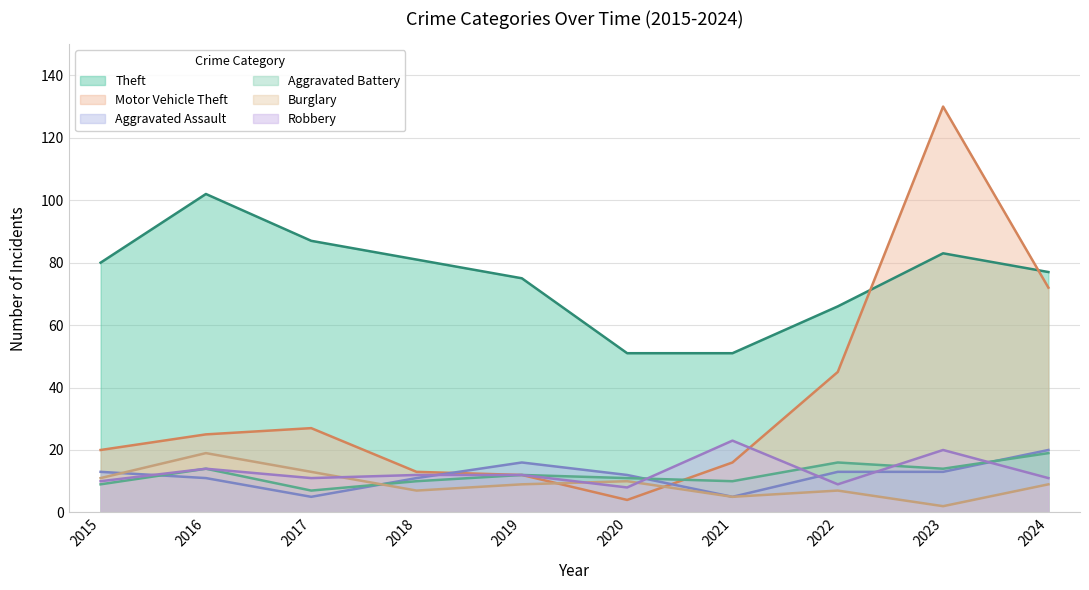

What is the spread (max minus min) of values at 2019?

66